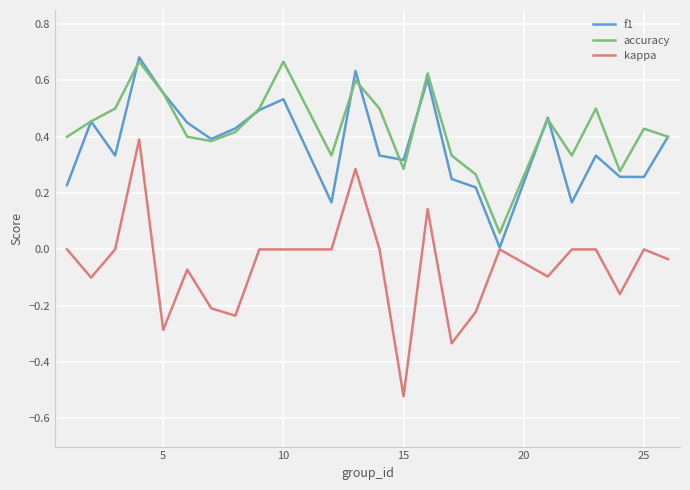

True or false: accuracy has more than 2 points higher than both neighbors.

True